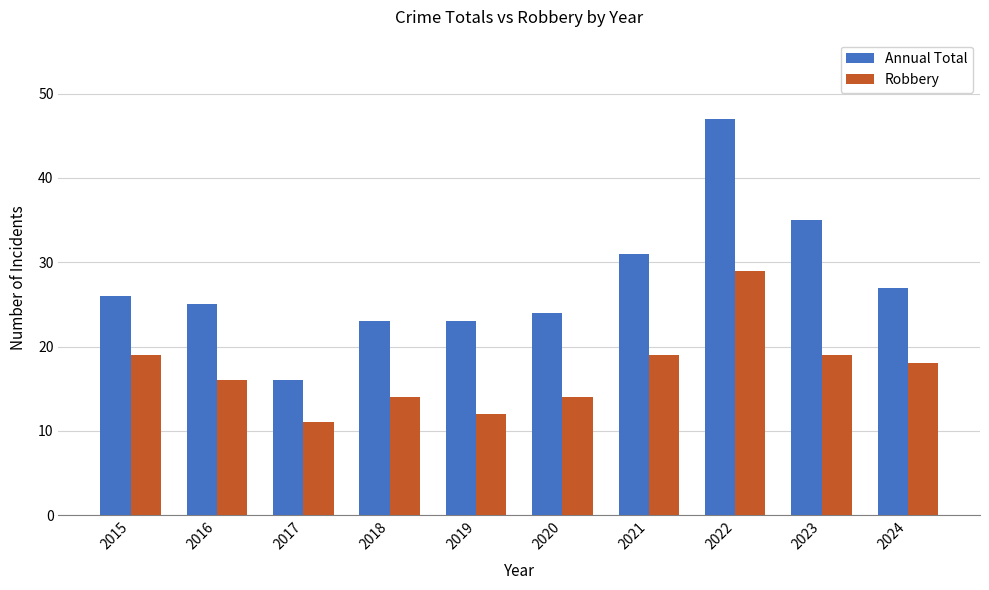

What is the smallest value displayed?

11